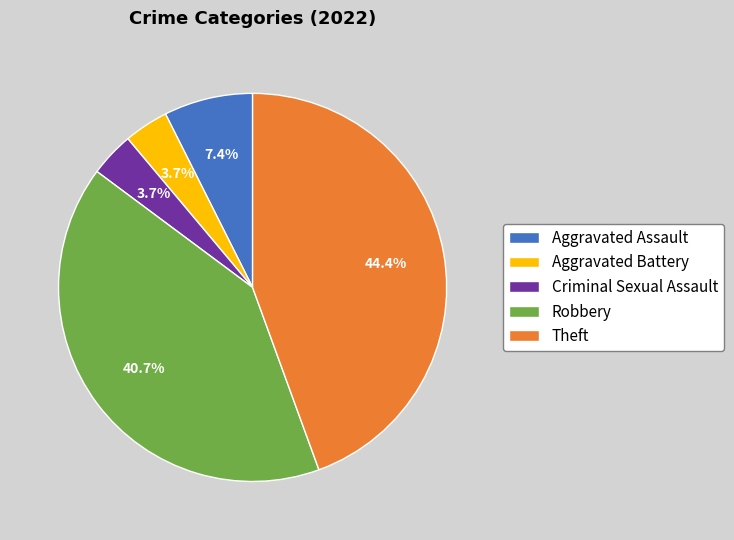

Is it true that Aggravated Battery is 18% of the pie?

False